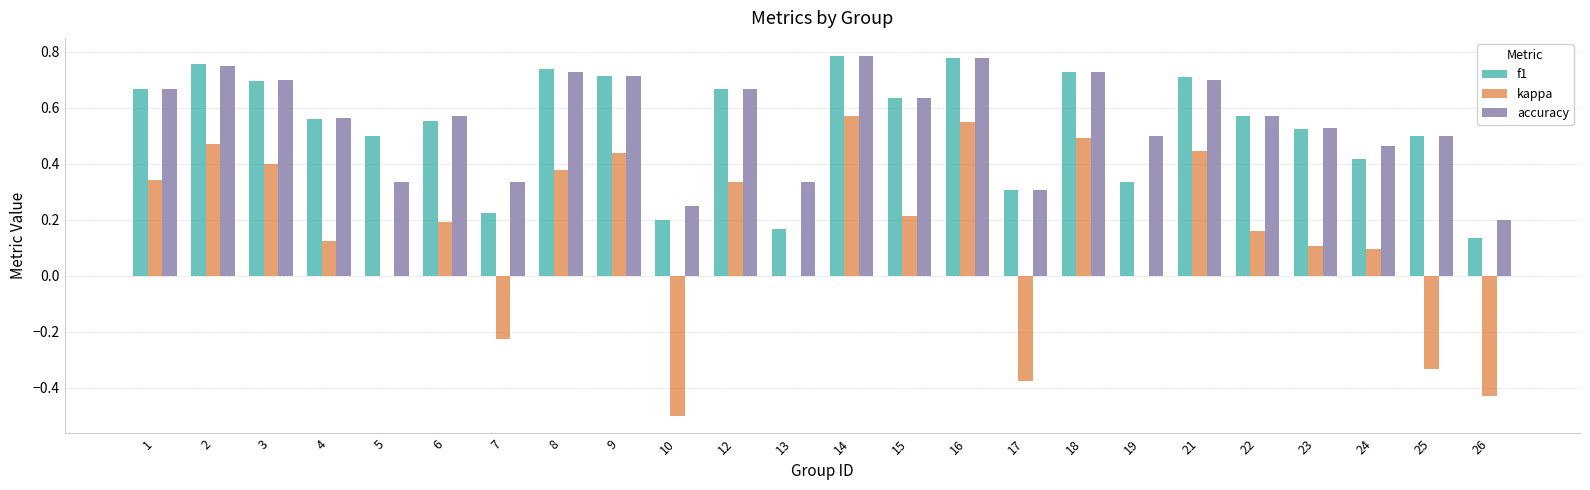

What is the sum of all f1 values?

12.9